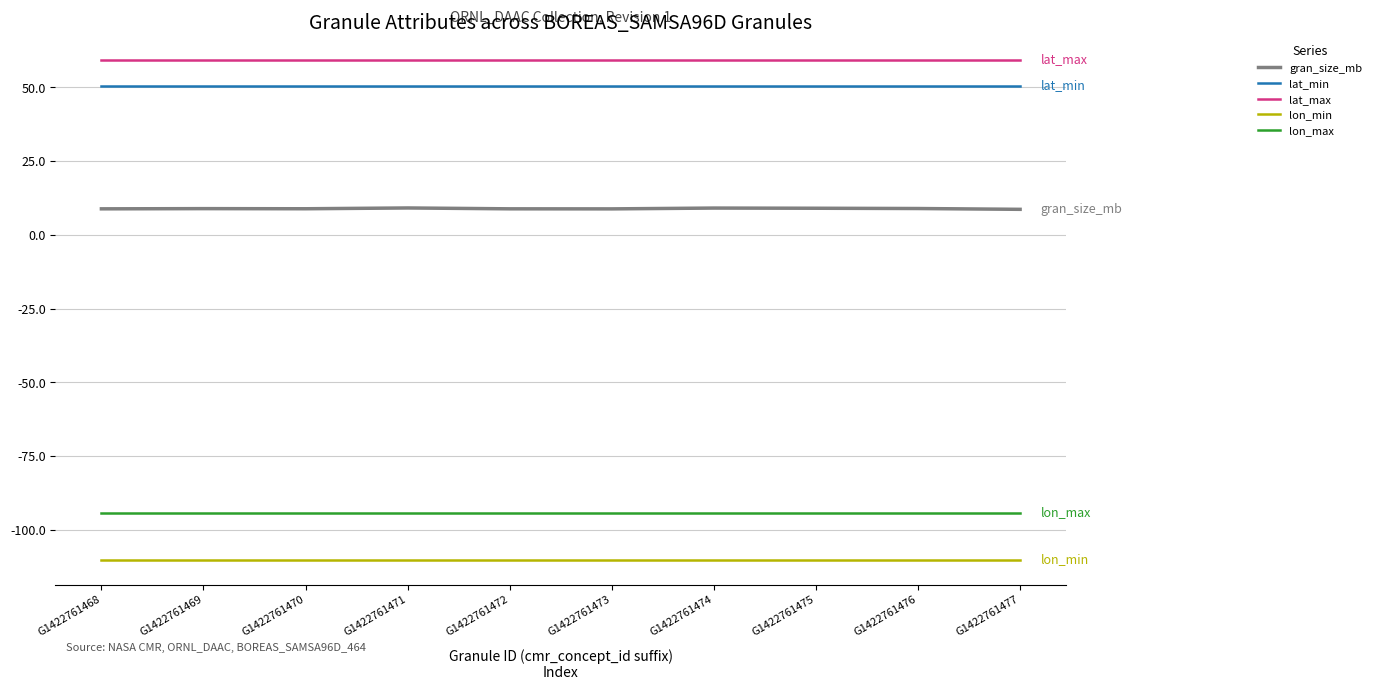

Does the chart have visible grid lines?

Yes